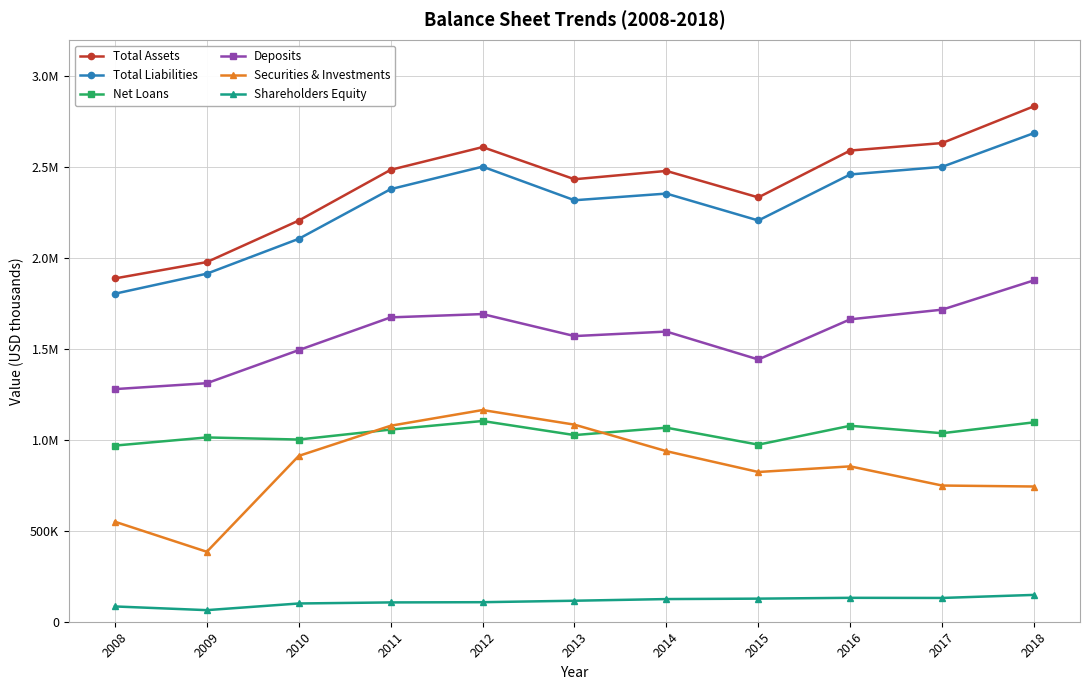

What is the value of the Deposits point at the 10th from the left?

1715753